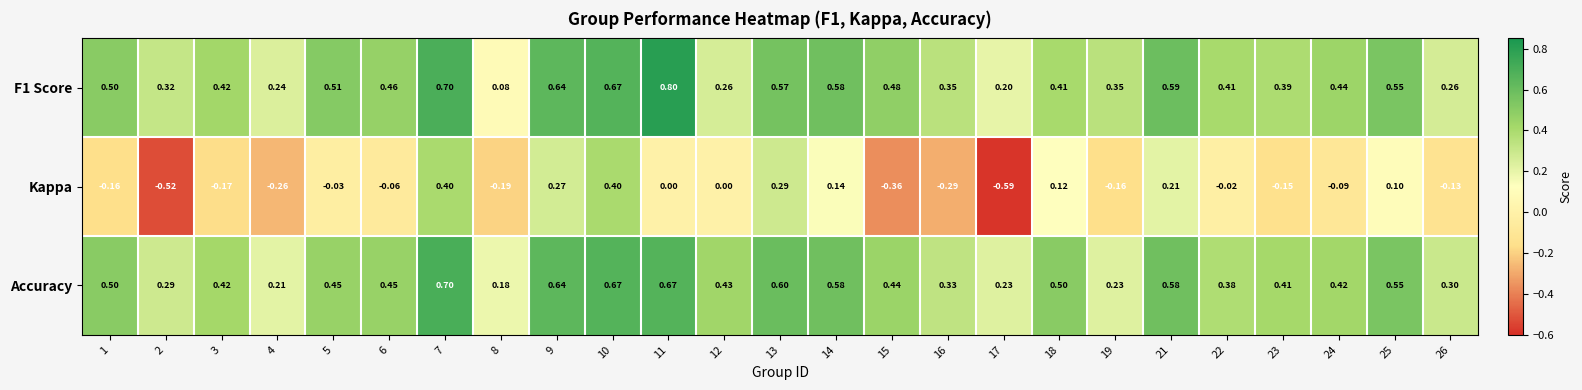

Is the value of F1 Score at 14 greater than the value of Accuracy at 4?

Yes